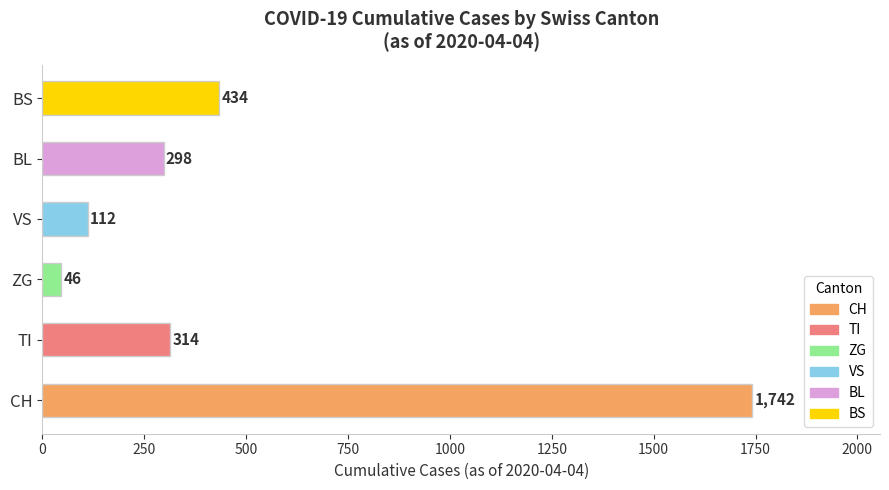

How many series are shown in this chart?

1